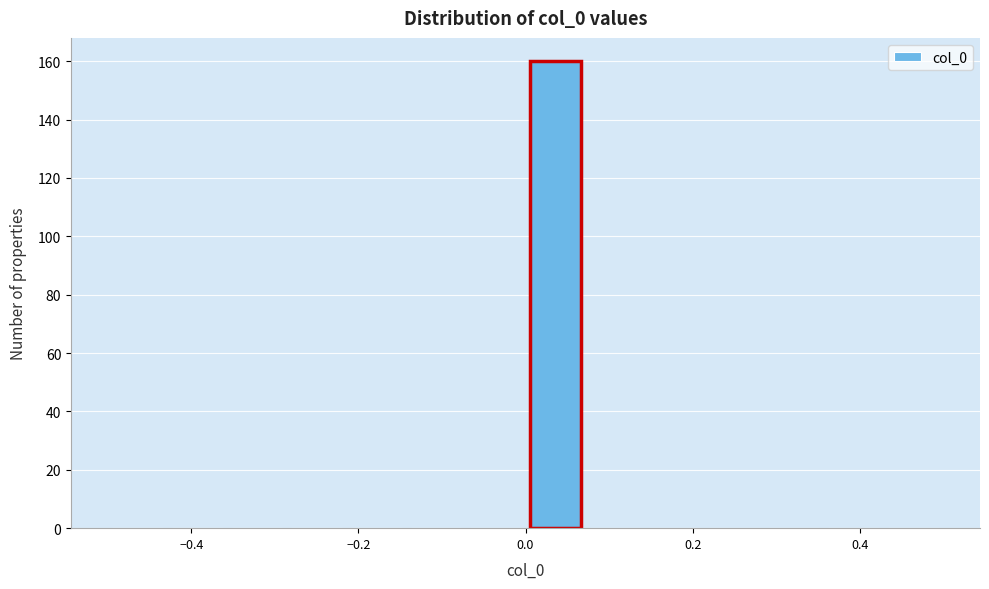

Read against the x-axis, roughly where is the centre of the tallest bar?

0.04